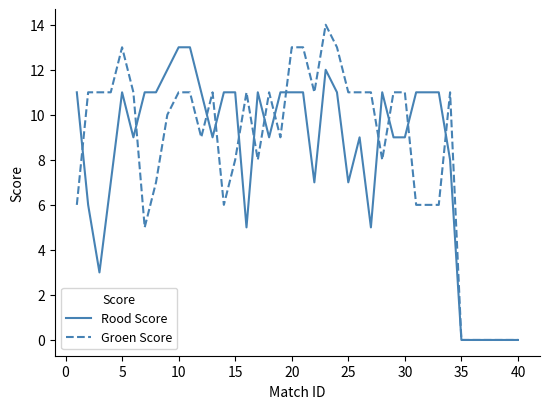

Rank the series by their maximum value, from highest to lowest.

Groen Score, Rood Score